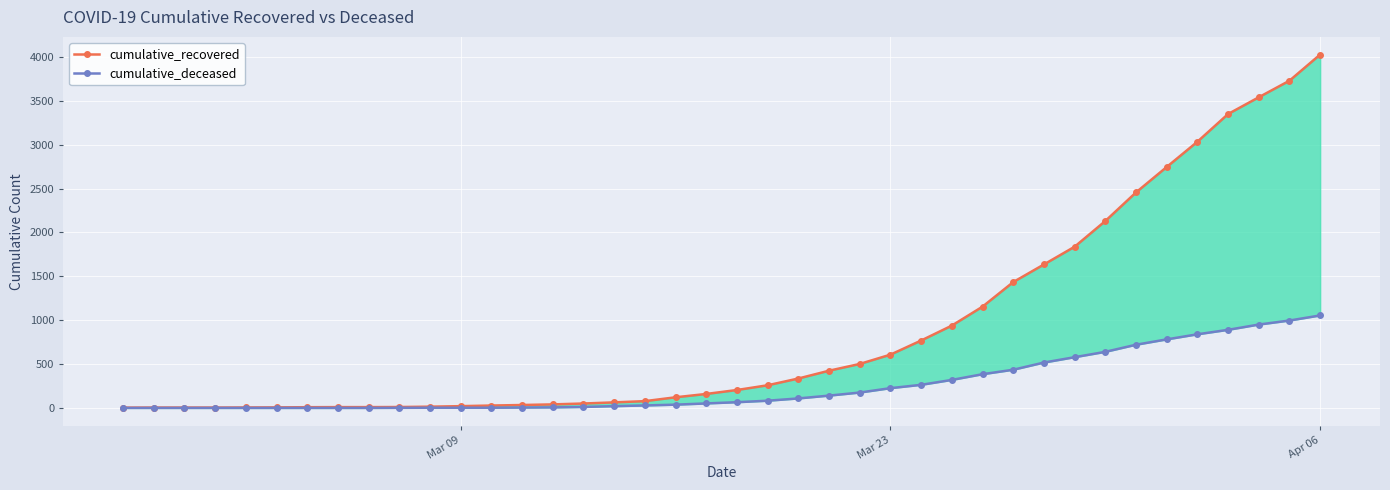

What is the average value of the cumulative_deceased series?

258